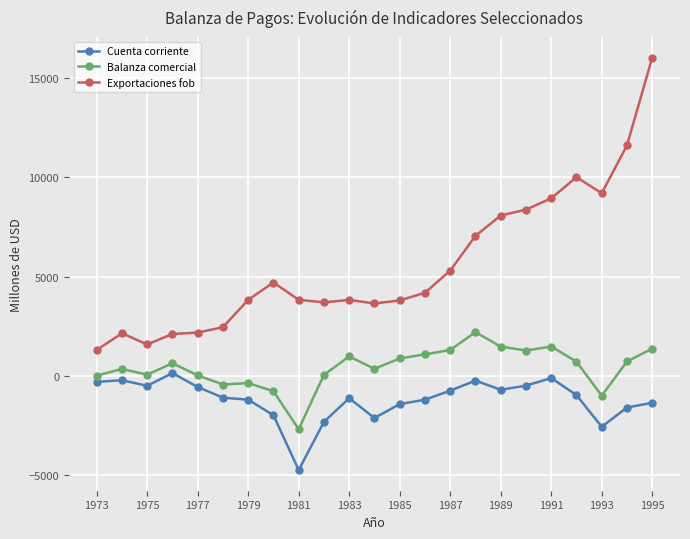

What is the difference between the maximum and minimum values in the Balanza comercial series?

4887